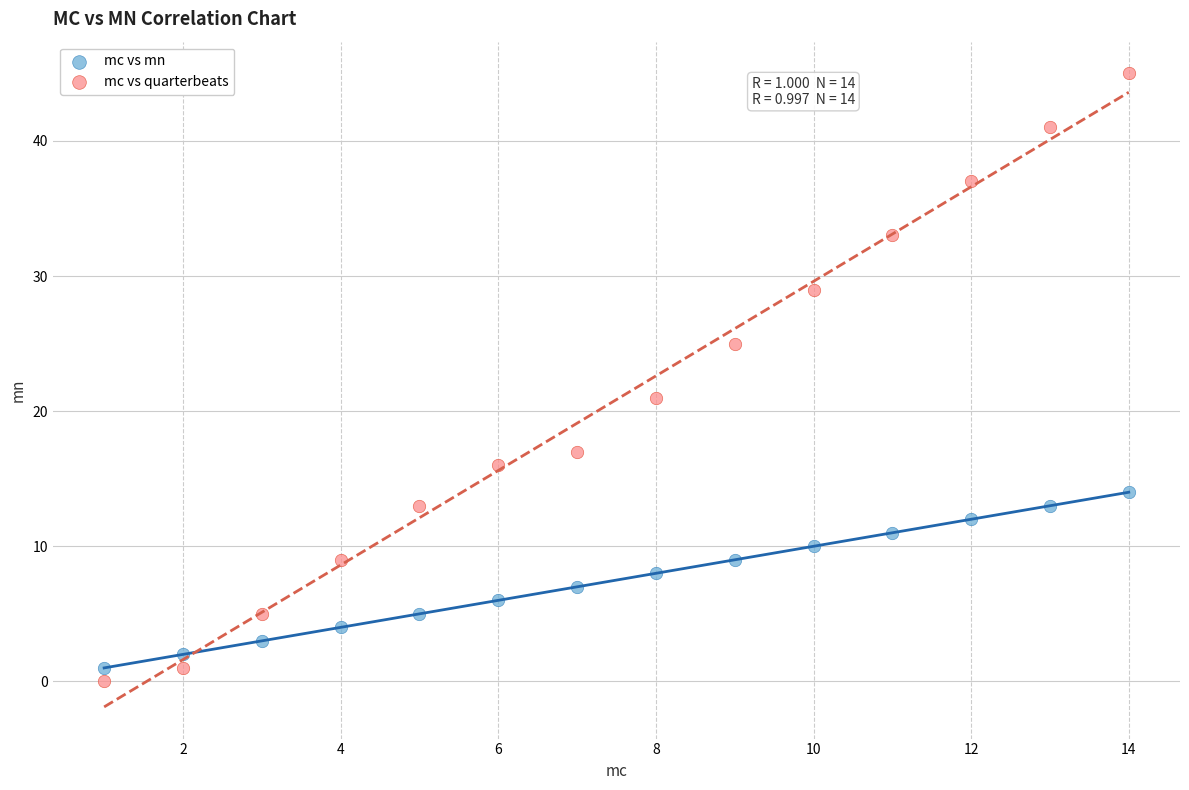

Across all data points, what is the range of Y values (max minus min)?

45